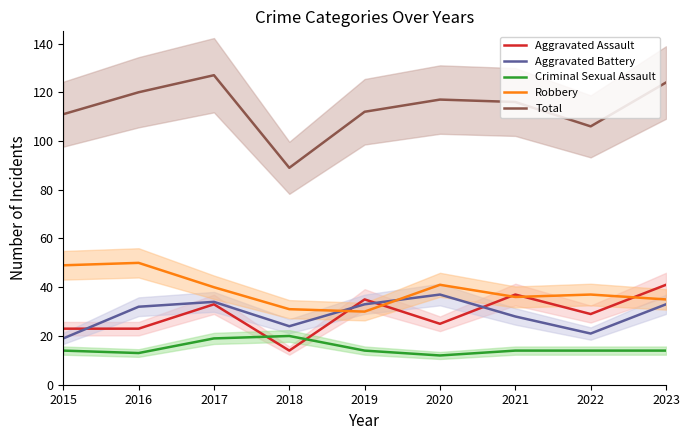

Reading left to right, extract all data points from this chart.

Aggravated Assault: 2015=23	2016=23	2017=33	2018=14	2019=35	2020=25	2021=37	2022=29	2023=41
Aggravated Battery: 2015=19	2016=32	2017=34	2018=24	2019=33	2020=37	2021=28	2022=21	2023=33
Criminal Sexual Assault: 2015=14	2016=13	2017=19	2018=20	2019=14	2020=12	2021=14	2022=14	2023=14
Robbery: 2015=49	2016=50	2017=40	2018=31	2019=30	2020=41	2021=36	2022=37	2023=35
Total: 2015=111	2016=120	2017=127	2018=89	2019=112	2020=117	2021=116	2022=106	2023=124